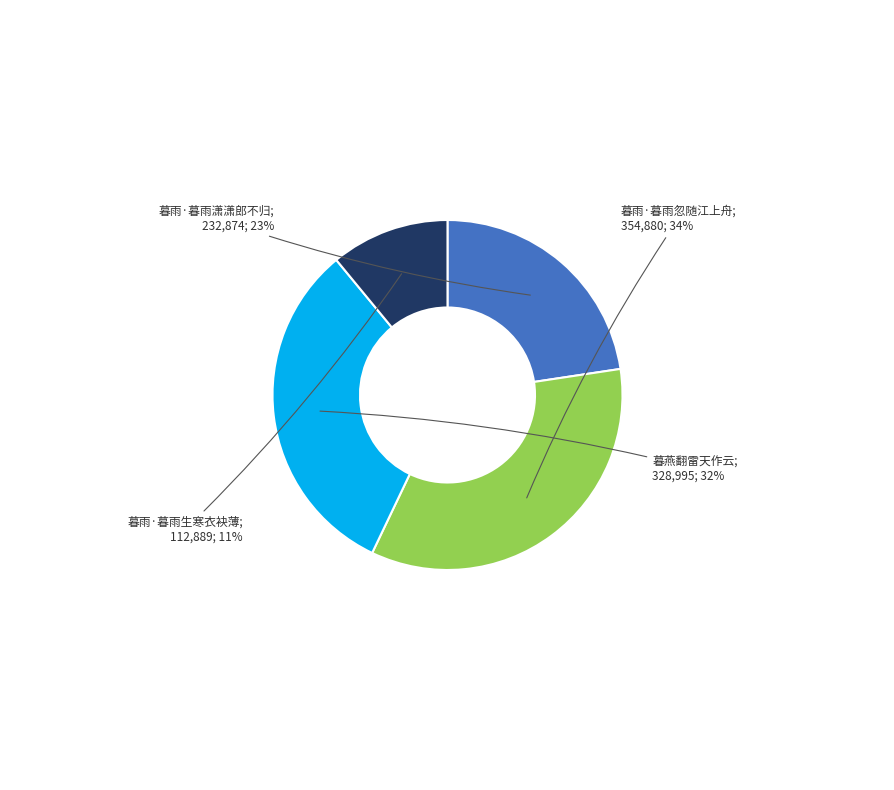

Is there any slice that represents more than half of the pie?

No